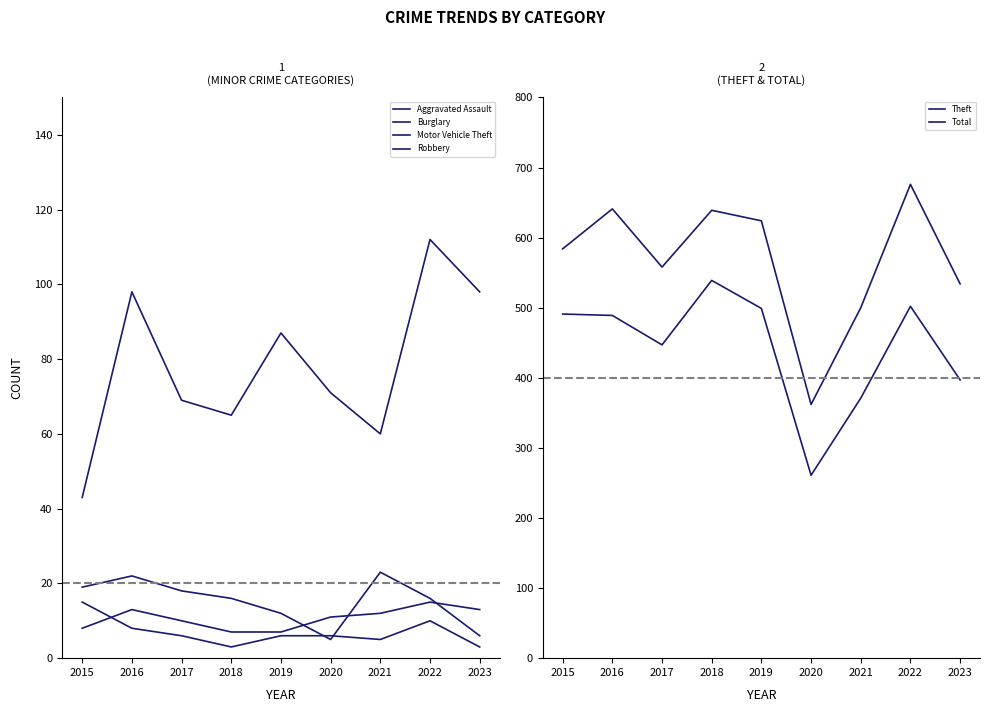

What is the highest value of the Total series?

676